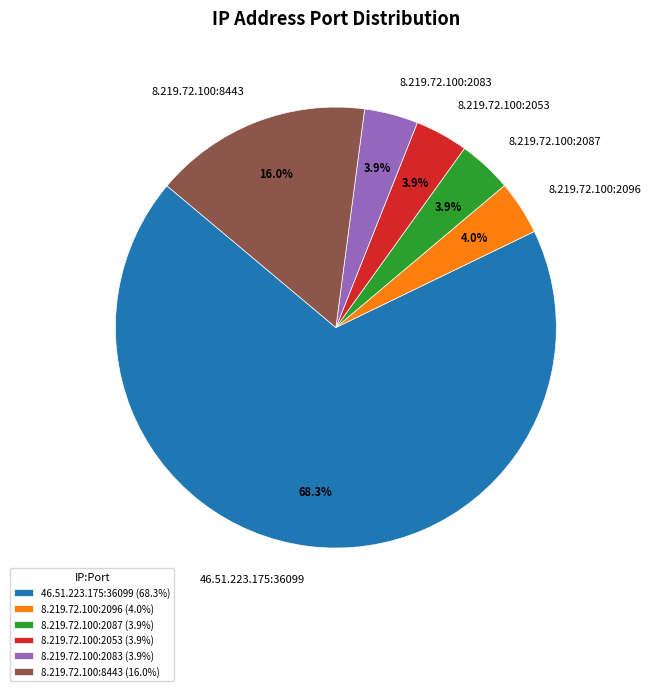

Between 46.51.223.175:36099 and 8.219.72.100:2083, which is larger?

46.51.223.175:36099